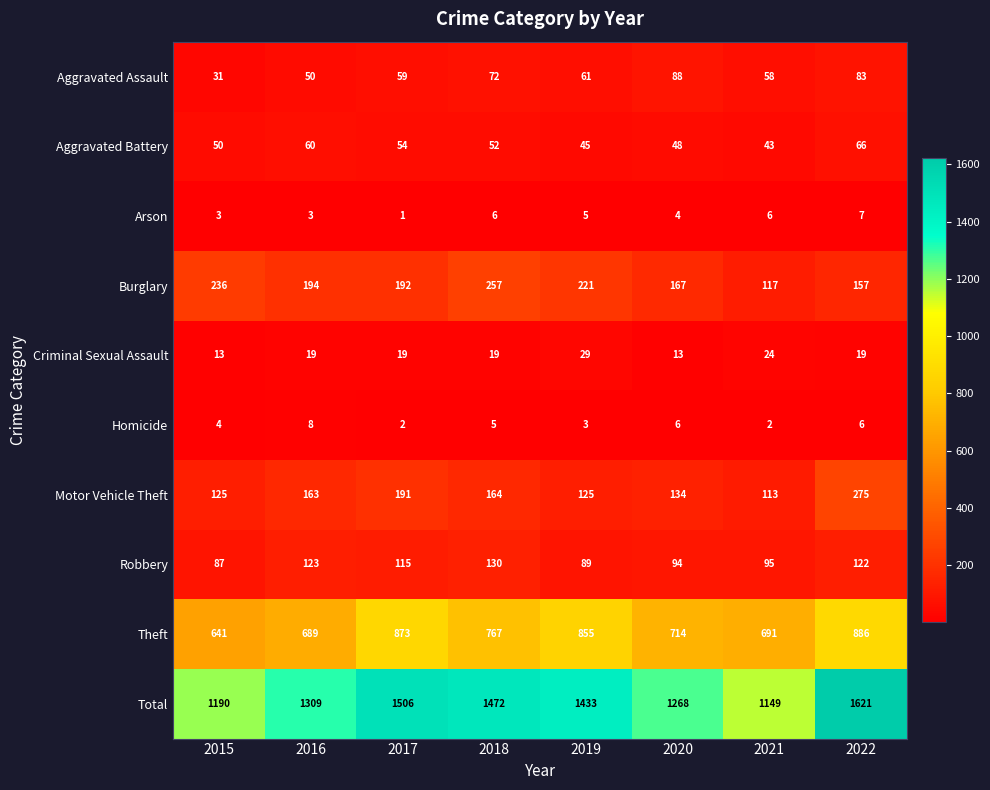

How many categories are shown in the chart?

8